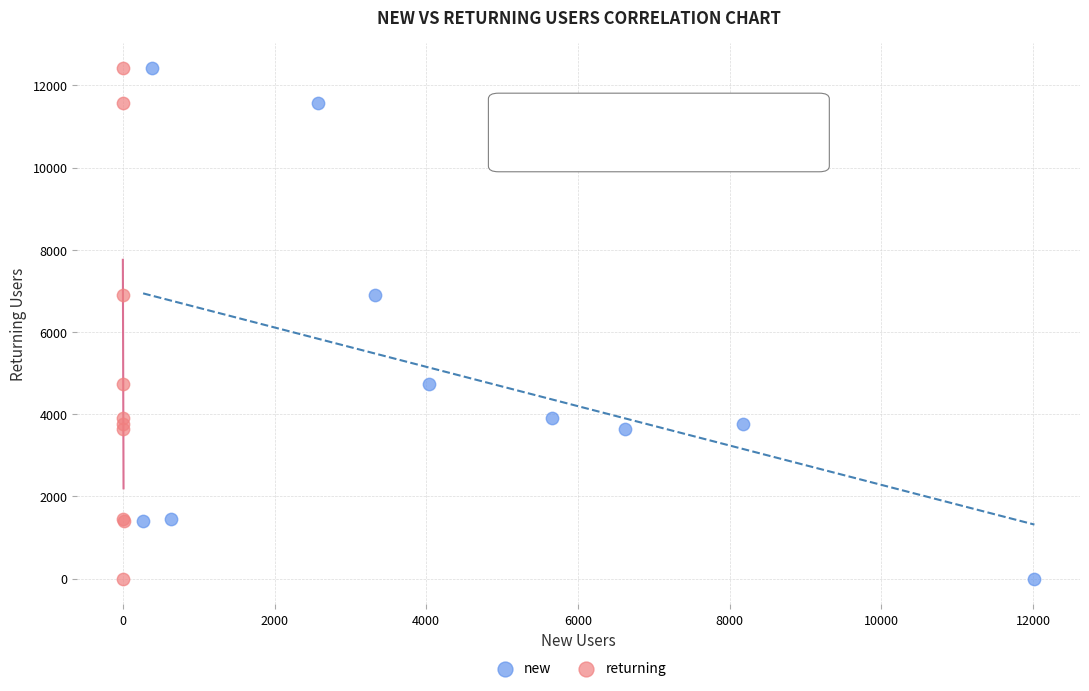

What are all the series names shown in the legend?

new, returning